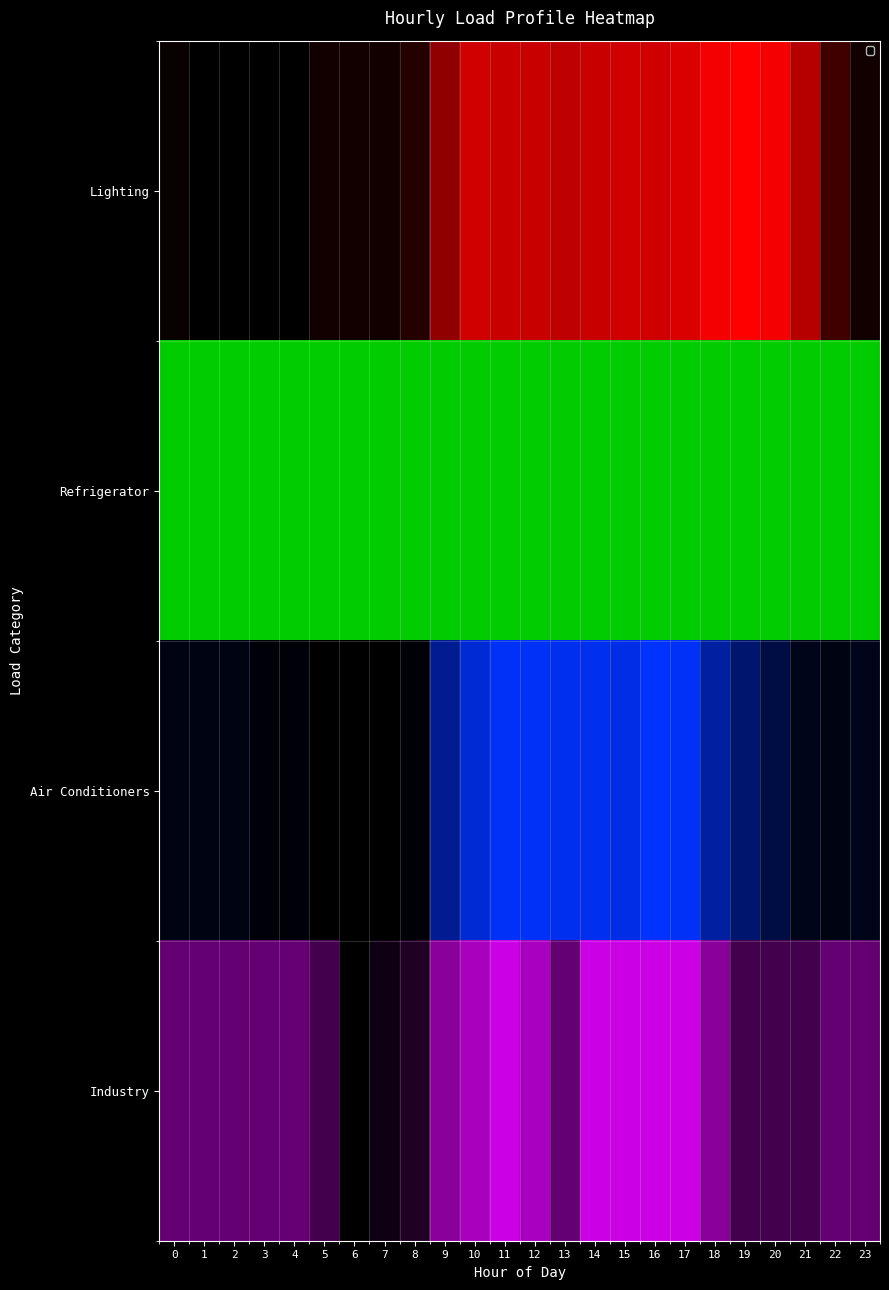

Reading left to right, extract all data points from this chart.

0=0.5	1=0.5	2=0.5	3=0.5	4=0.5	5=0.3	6=0.0	7=0.1	8=0.2	9=0.7	10=0.8	11=1.0	12=0.8	13=0.5	14=1.0	15=1.0	16=1.0	17=1.0	18=0.7	19=0.3	20=0.3	21=0.3	22=0.5	23=0.5